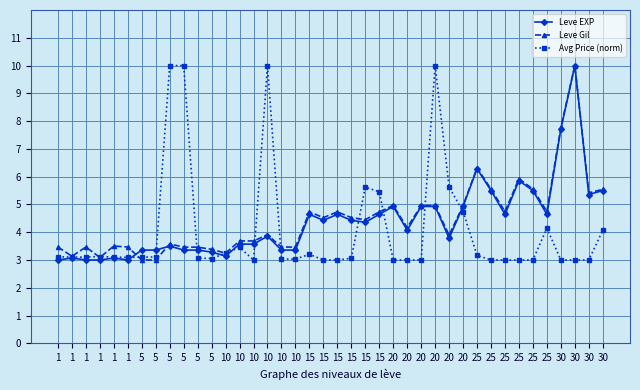

Is it true that Leve Gil equals 7.0 at 20?

False